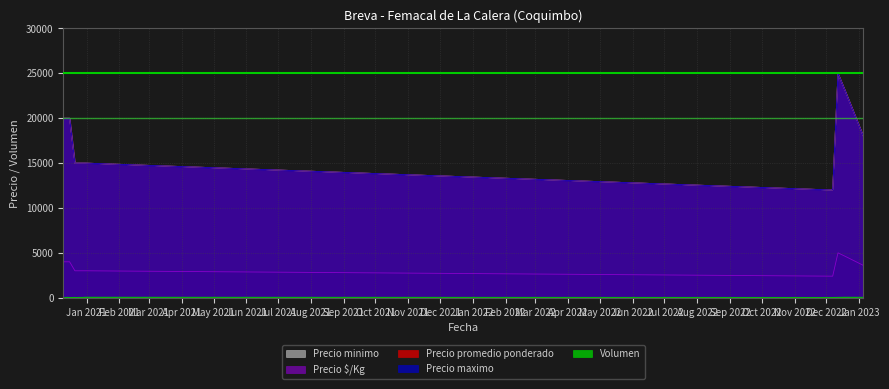

What is the spread (max minus min) of values at 2020-12-10?

19975